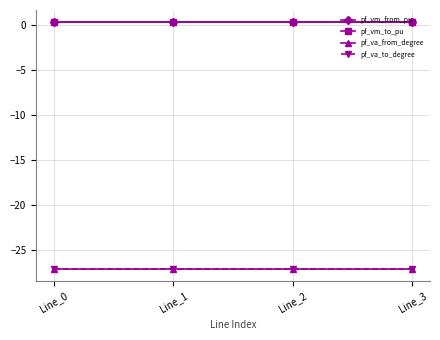

Rank the series by their maximum value, from highest to lowest.

pf_vm_from_pu, pf_vm_to_pu, pf_va_from_degree, pf_va_to_degree